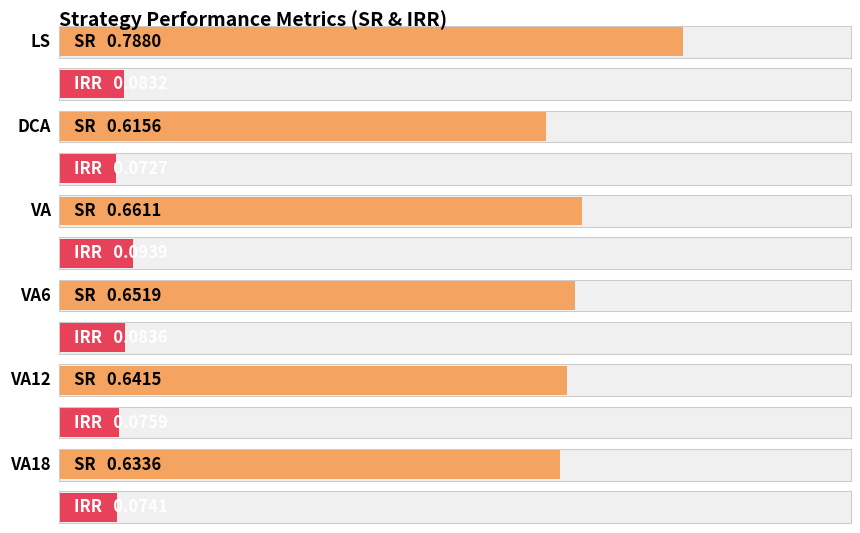

Reading right to left, transcribe all the data shown in this chart.

SR: VA18=0.6	VA12=0.6	VA6=0.7	VA=0.7	DCA=0.6	LS=0.8
IRR: VA18=0.1	VA12=0.1	VA6=0.1	VA=0.1	DCA=0.1	LS=0.1